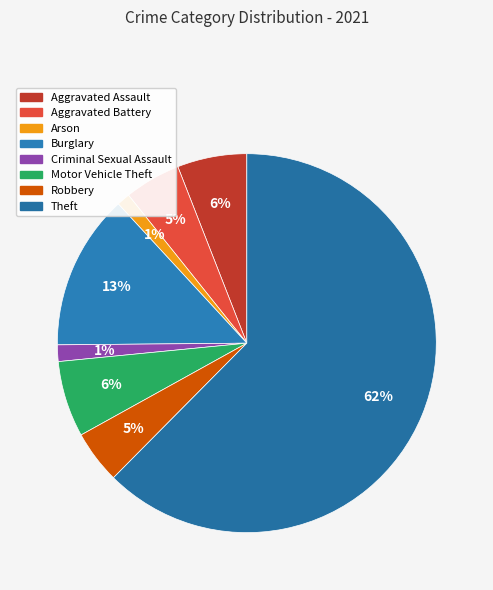

To the nearest percent, what is the average slice percentage?

12%